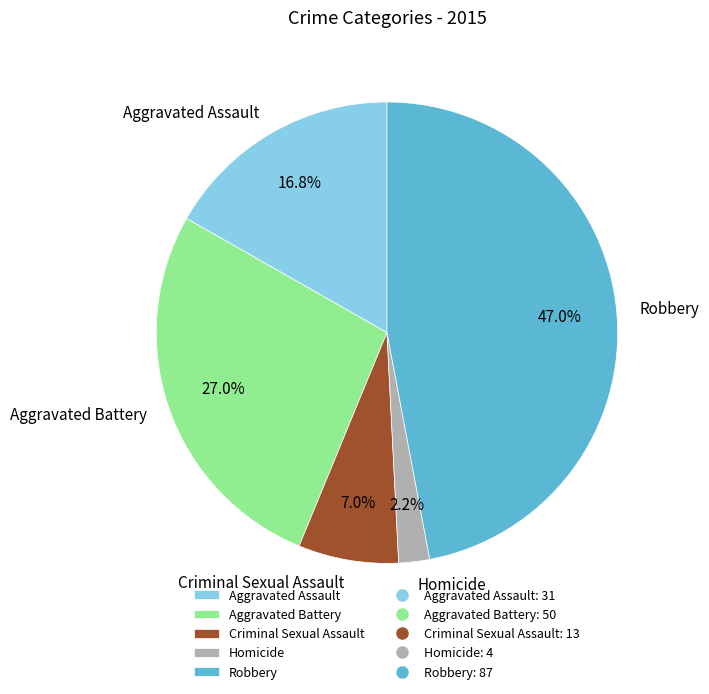

Combined, what portion of the pie is Homicide and Criminal Sexual Assault?

9.2%